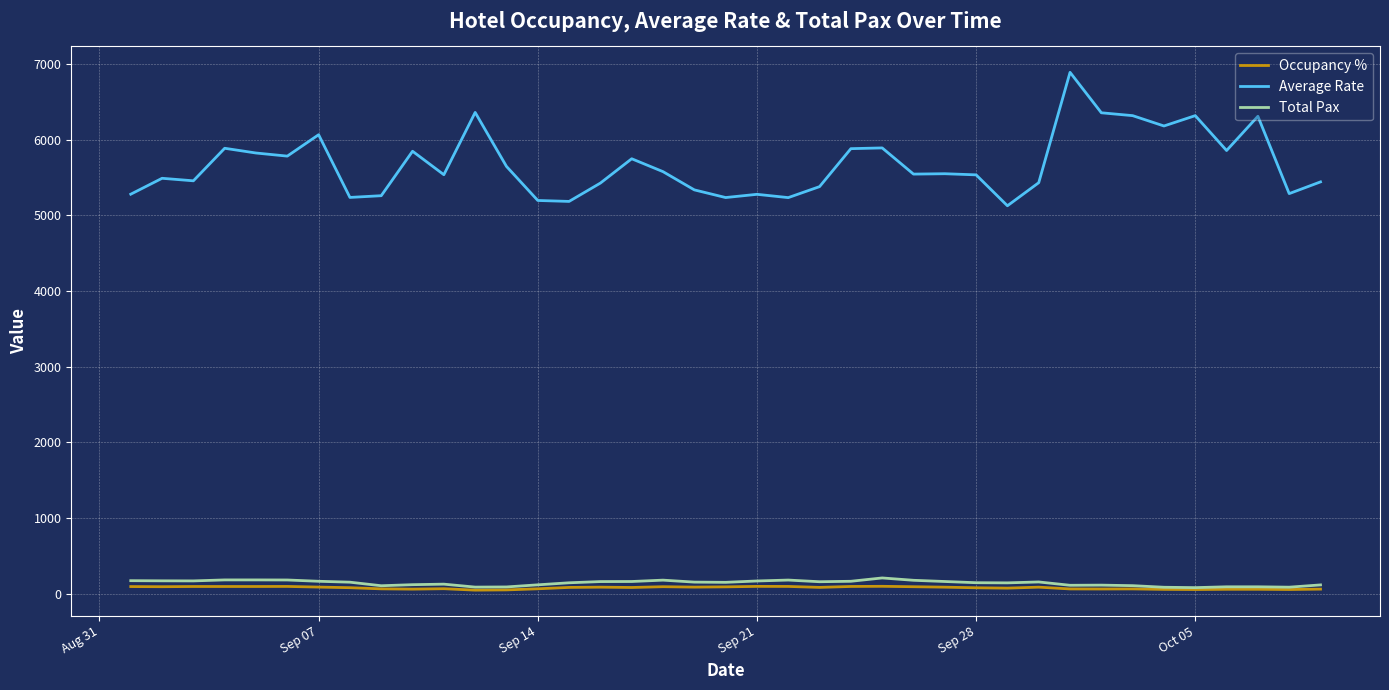

Which series has the widest spread of values?

Average Rate